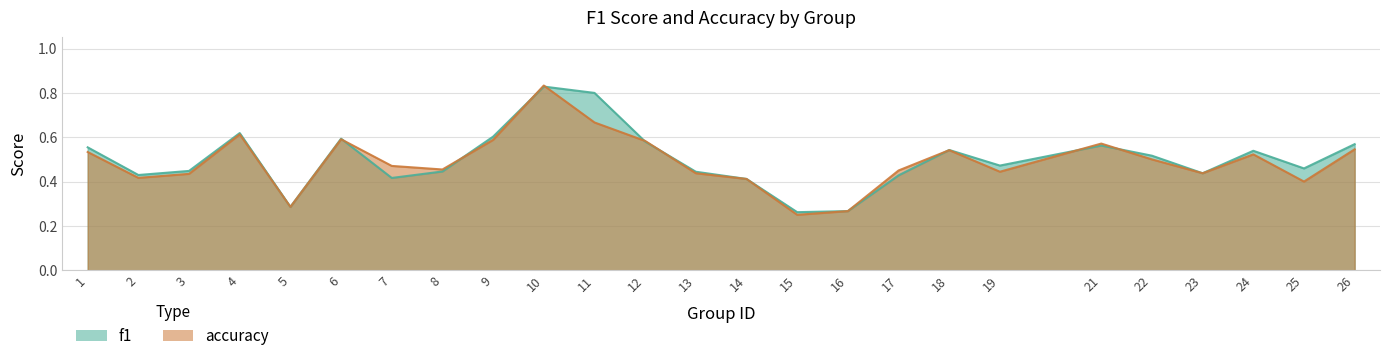

Count the f1 values in the range 0 to 1.

25